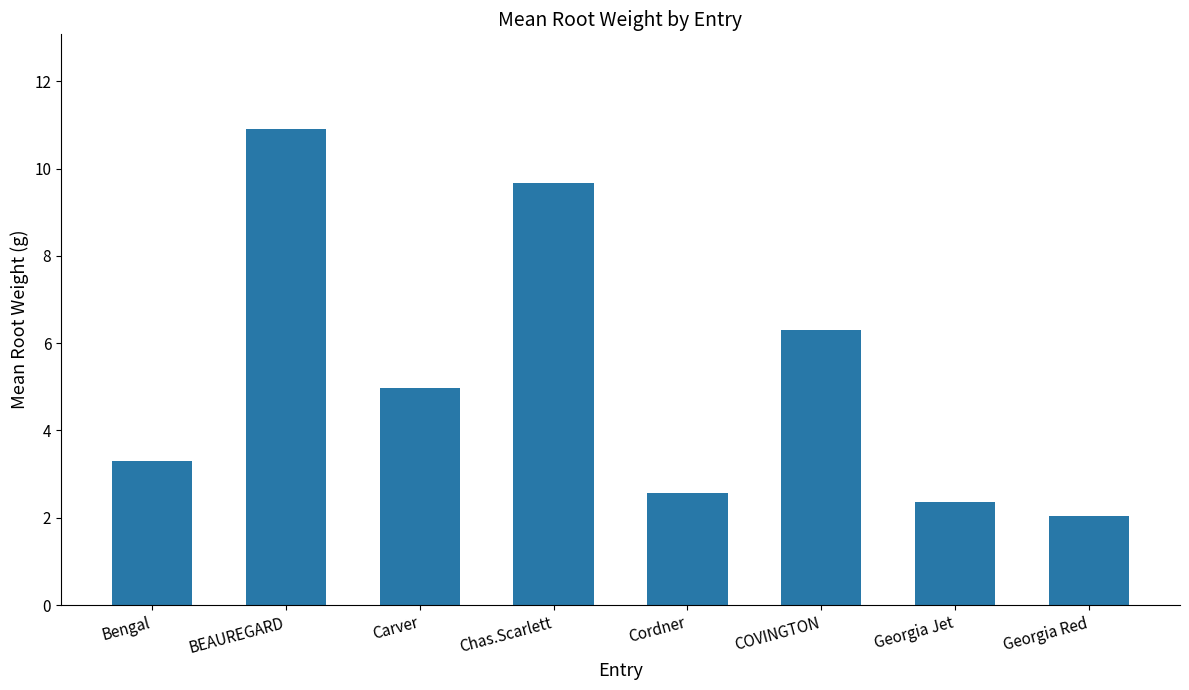

At which label is the value closest to 6?

COVINGTON